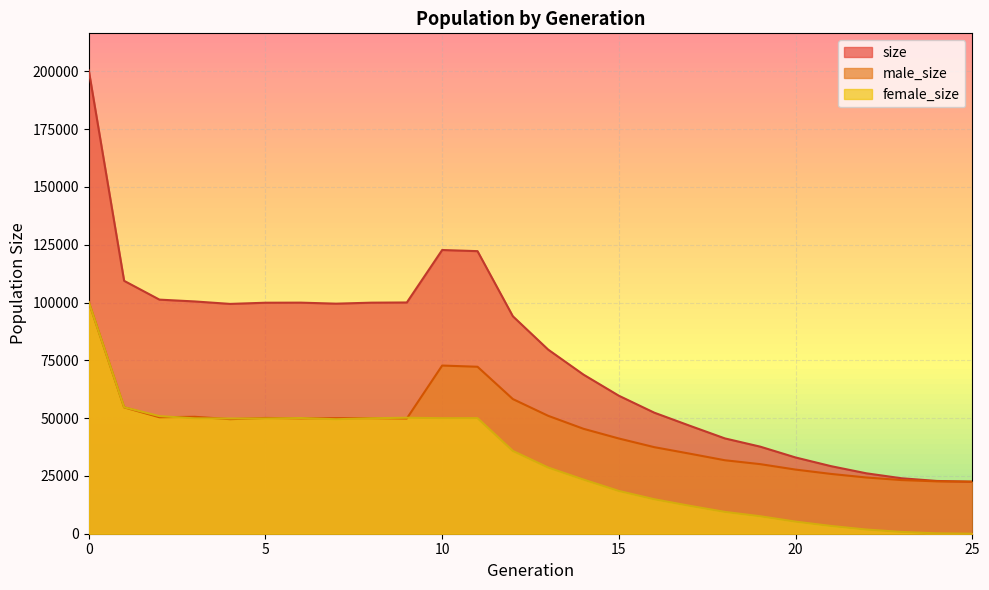

Reading left to right, transcribe all the data shown in this chart.

size: 0=200394	1=109380	2=101246	3=100460	4=99399	5=99909	6=99945	7=99503	8=99935	9=100017	10=122711	11=122218	12=94060	13=79627	14=68804	15=59685	16=52370	17=46741	18=41226	19=37660	20=32981	21=29235	22=26138	23=23980	24=22818	25=22500
male_size: 0=100228	1=54662	2=50374	3=50571	4=49548	5=50074	6=49900	7=49992	8=49980	9=49849	10=72737	11=72216	12=58242	13=50995	14=45379	15=41184	16=37446	17=34643	18=31778	19=30096	20=27741	21=25869	22=24322	23=23207	24=22648	25=22500
female_size: 0=100166	1=54718	2=50872	3=49889	4=49851	5=49835	6=50045	7=49511	8=49955	9=50168	10=49974	11=50002	12=35818	13=28632	14=23425	15=18501	16=14924	17=12098	18=9448	19=7564	20=5240	21=3366	22=1816	23=773	24=170	25=0